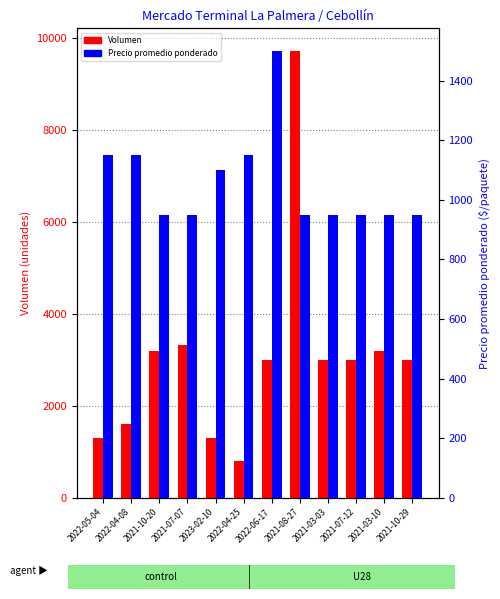

What is the label of the 4th bar from the right?

2021-03-03